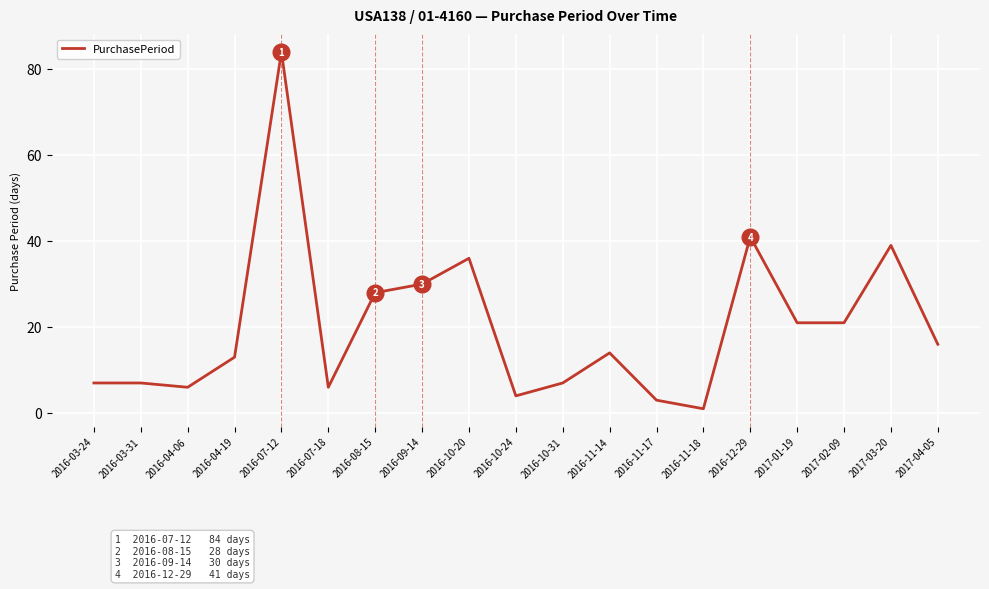

What is the change in value from 2016-03-24 to 2016-08-15?

+21